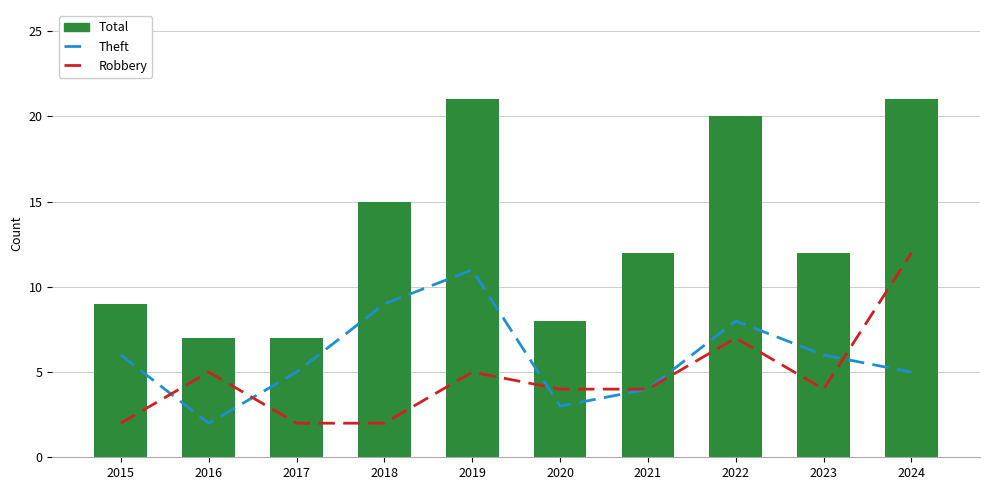

What is the difference between the Robbery values at 2021 and 2024?

8